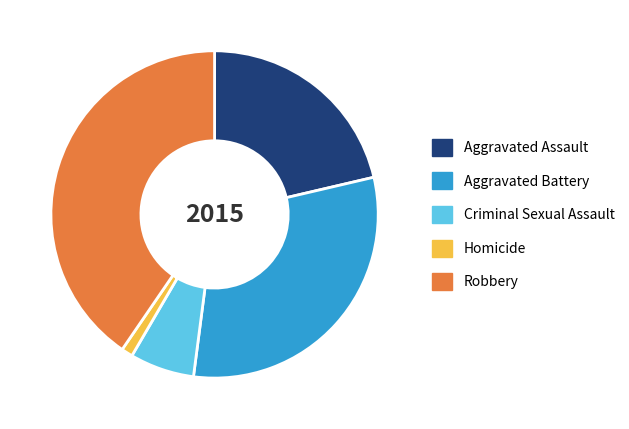

Between Criminal Sexual Assault and Homicide, which is larger?

Criminal Sexual Assault